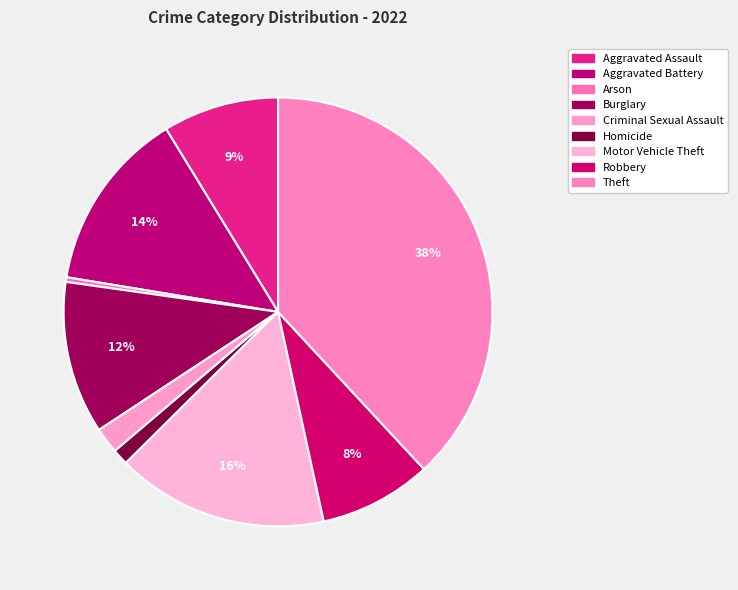

True or false: Aggravated Assault accounts for 9% of the total.

True